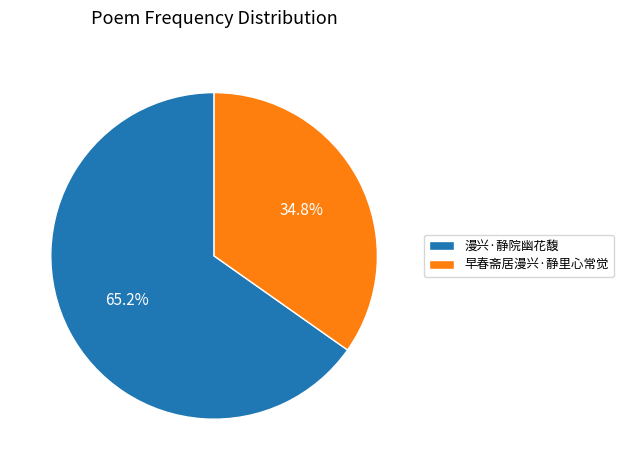

Rank the categories by value from lowest to highest.

早春斋居漫兴·静里心常觉, 漫兴·静院幽花馥